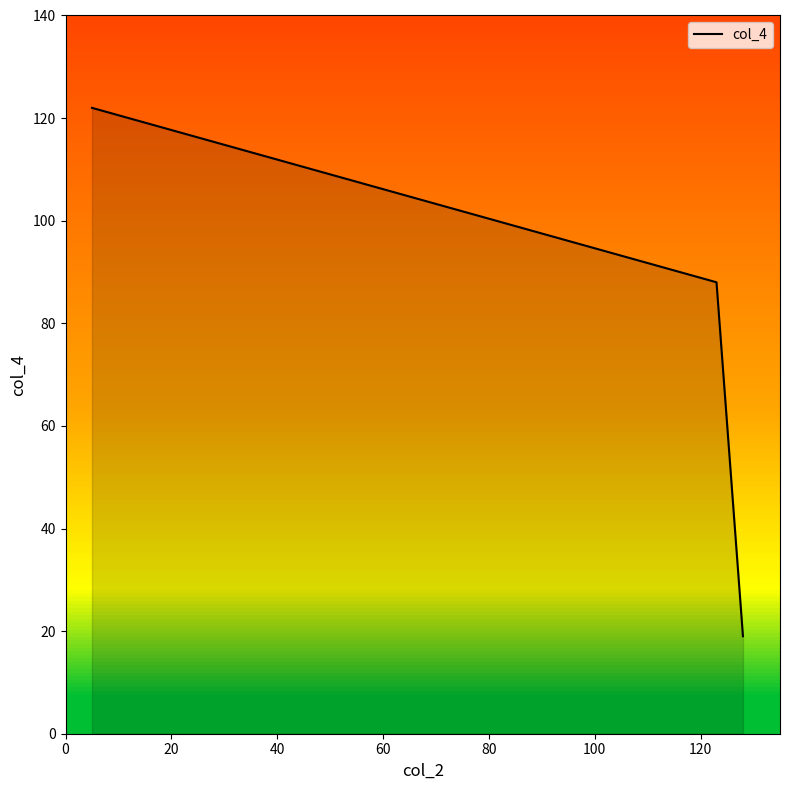

What is the difference between the maximum and minimum values?

103